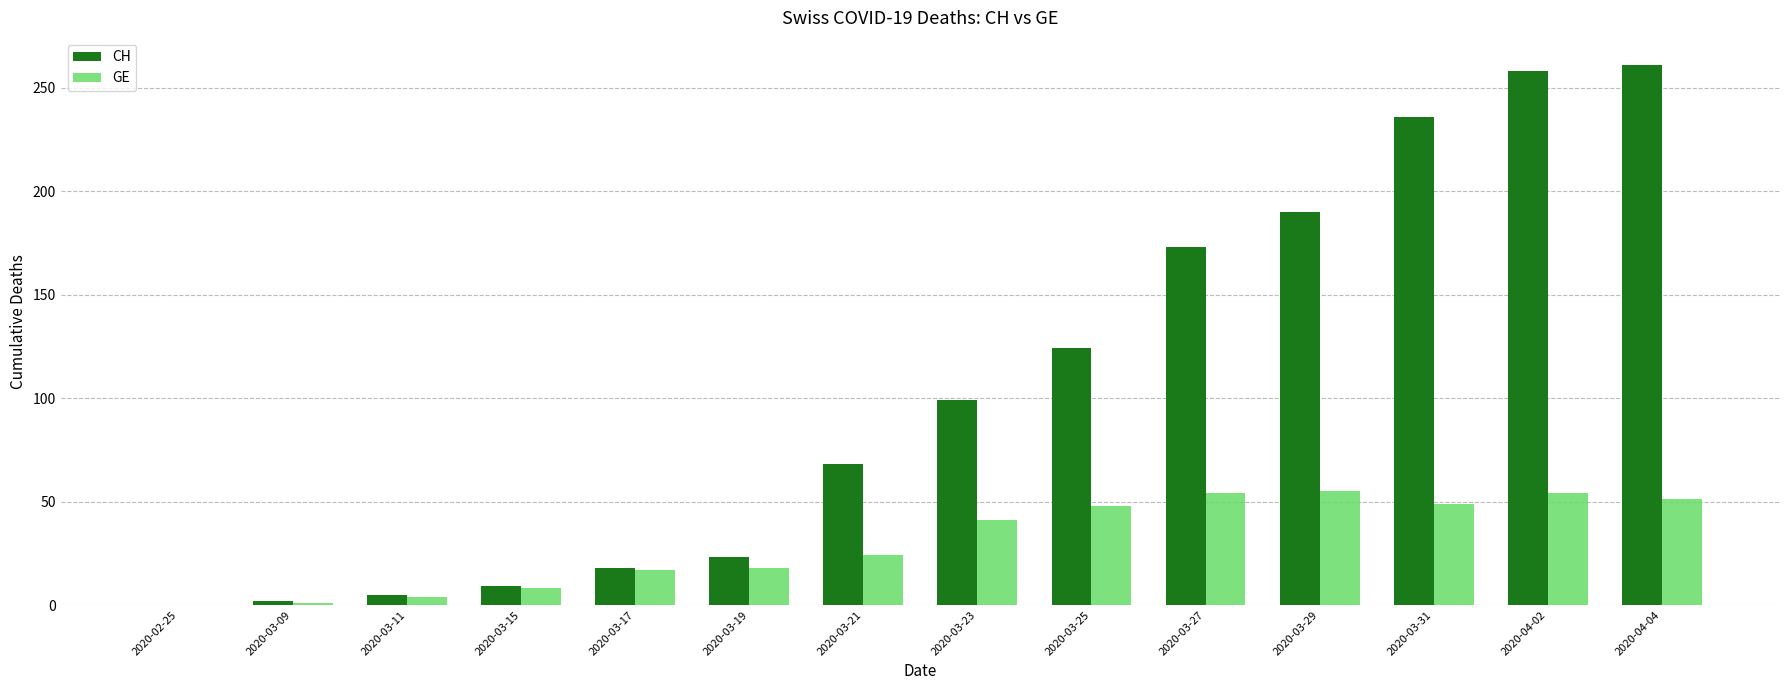

What are all the series names shown in the legend?

CH, GE